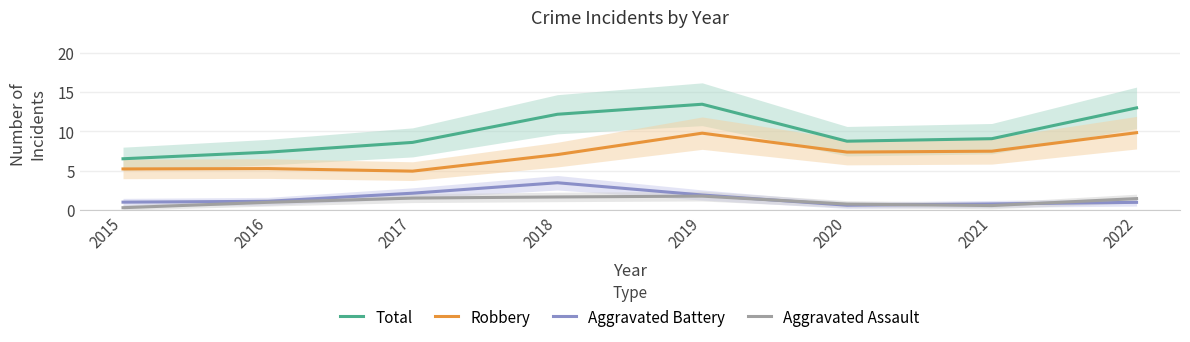

Where is Aggravated Assault nearest to the value 1?

2016